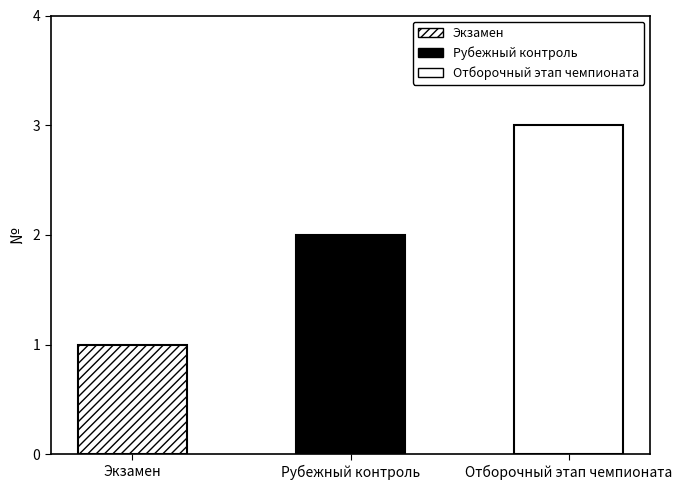

The value at Рубежный контроль is 2. True or false?

True